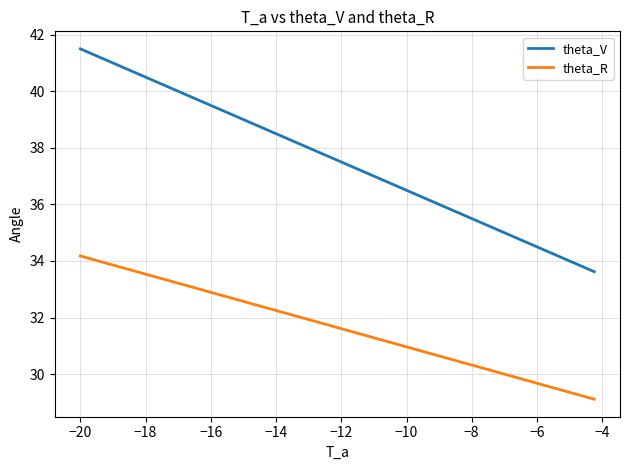

Does the chart have visible grid lines?

Yes